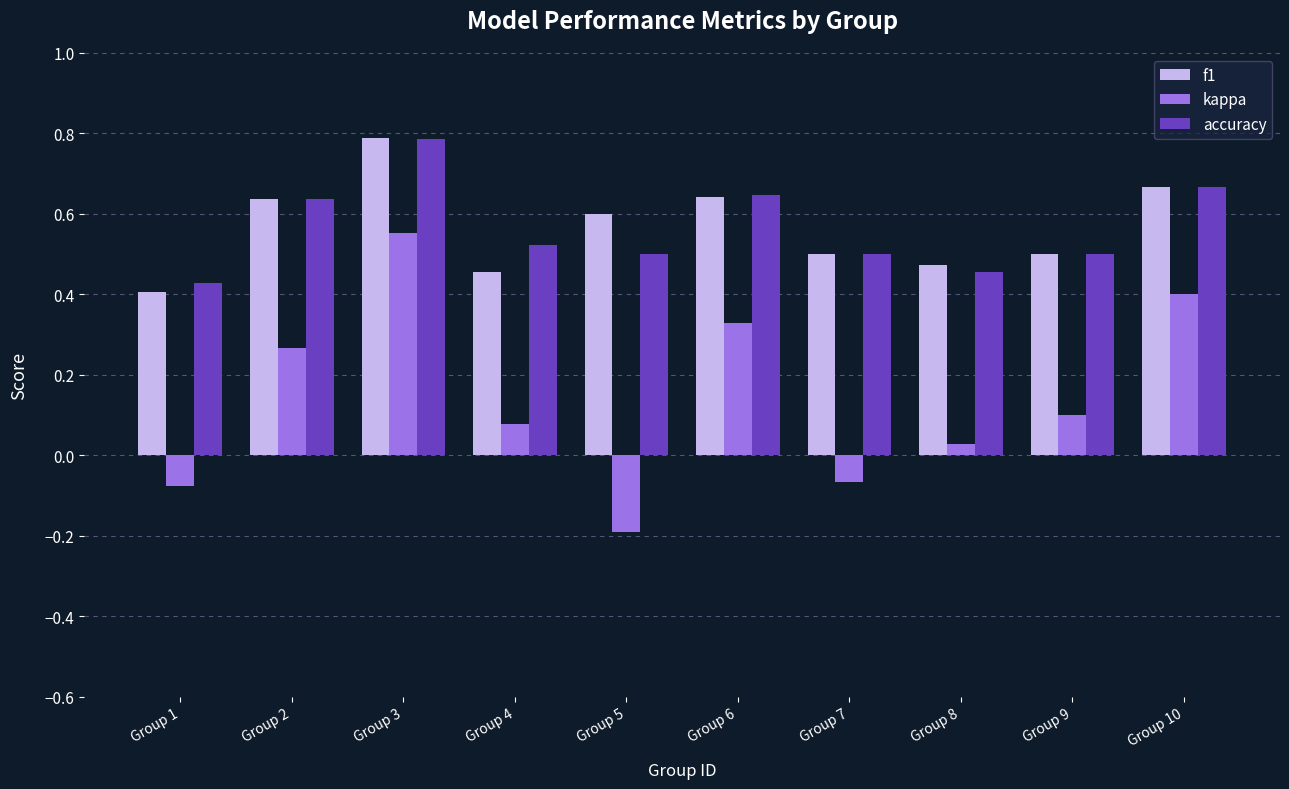

Is the value of f1 at Group 9 greater than the value of accuracy at Group 8?

Yes